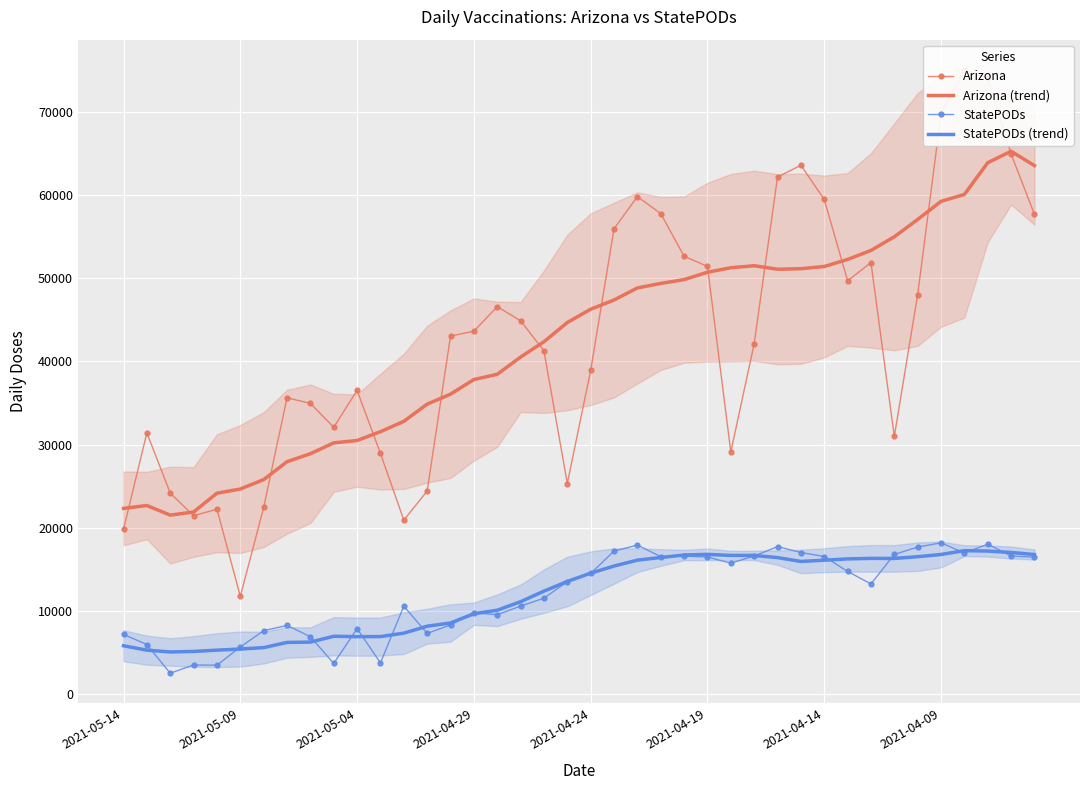

Rank the series by their maximum value, from lowest to highest.

StatePODs (trend), StatePODs, Arizona (trend), Arizona